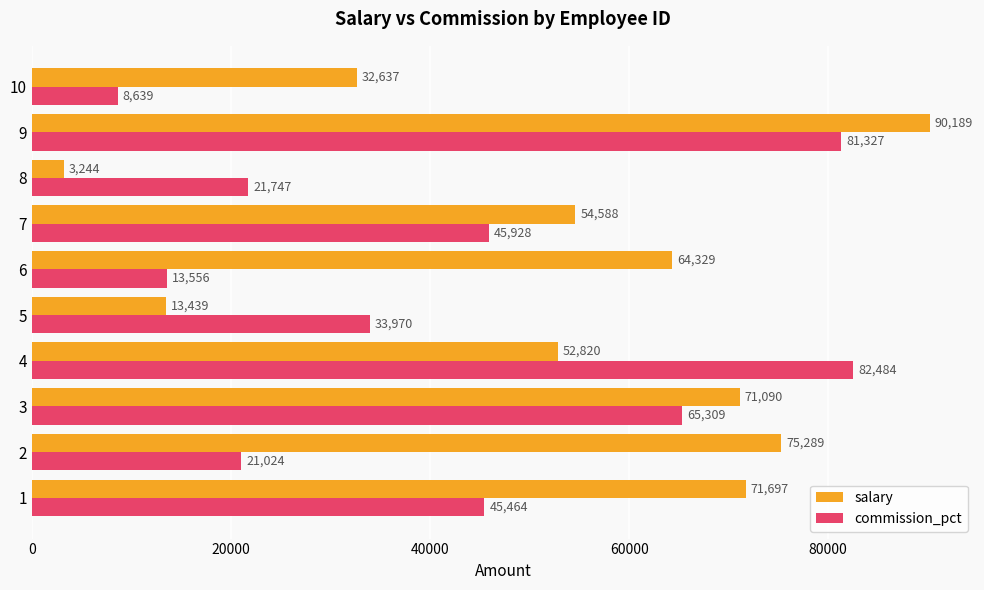

What is the sum of all commission_pct values?

419448